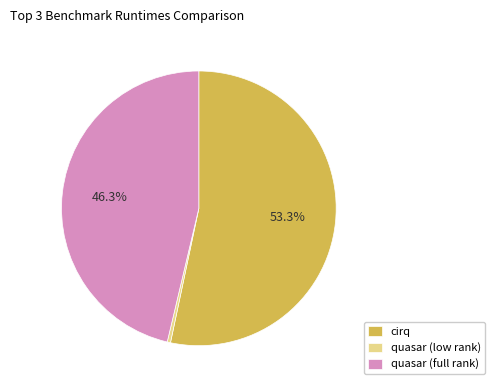

To the nearest percent, what is the average slice percentage?

33%